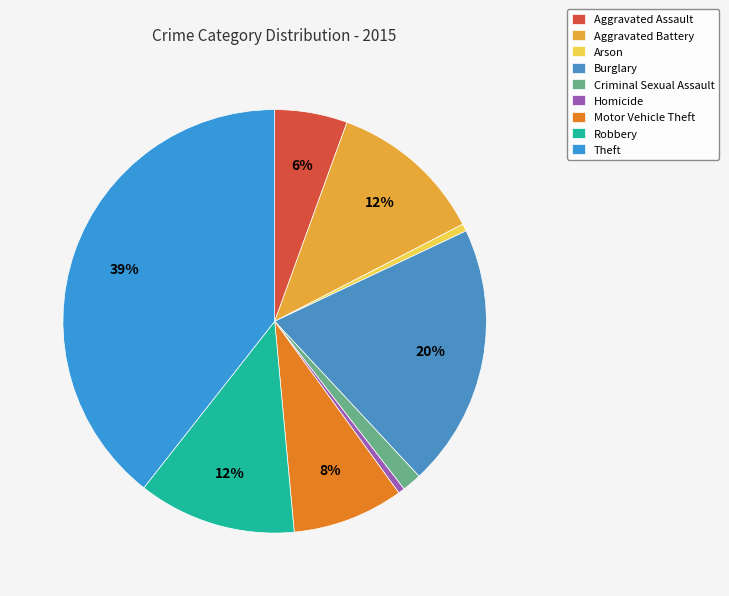

What is the smallest slice in the pie chart?

Homicide